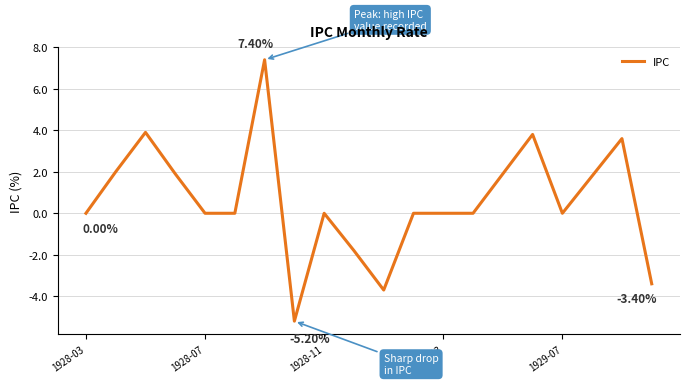

Does the chart have visible grid lines?

Yes